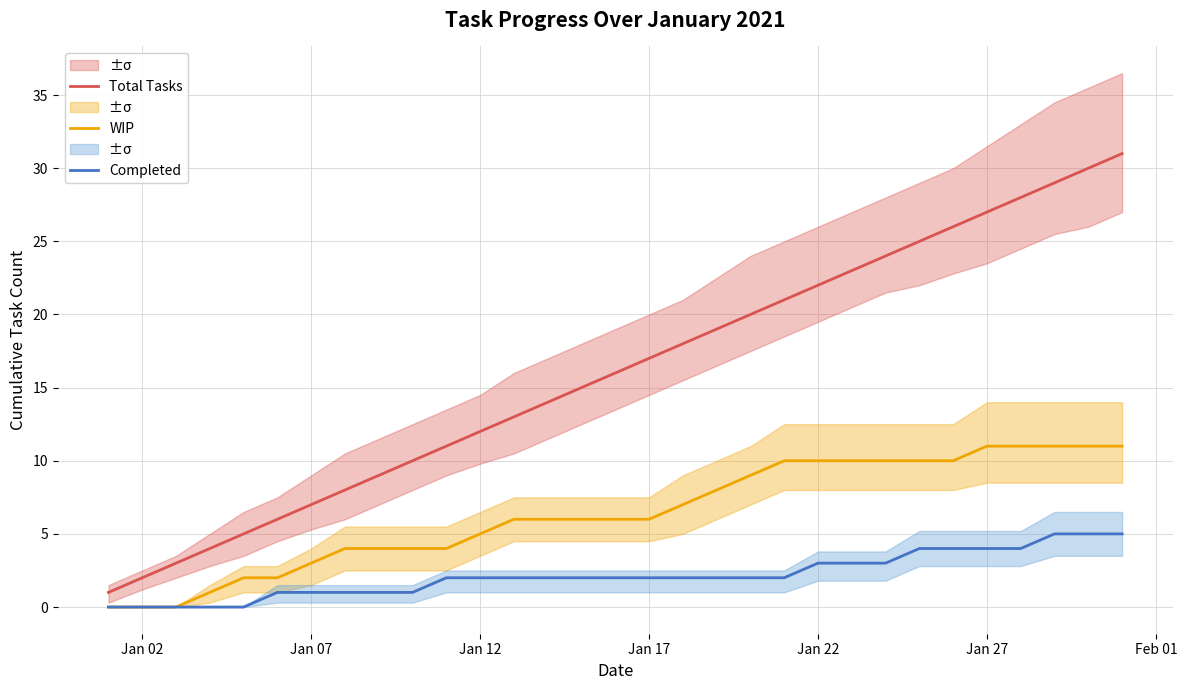

True or false: Total Tasks and Completed cross at least once.

False